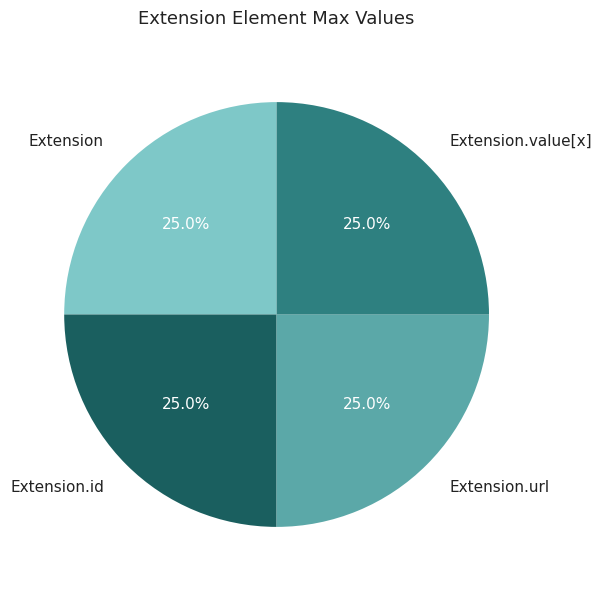

To the nearest percent, what is the difference between the largest and smallest slice percentages?

0%